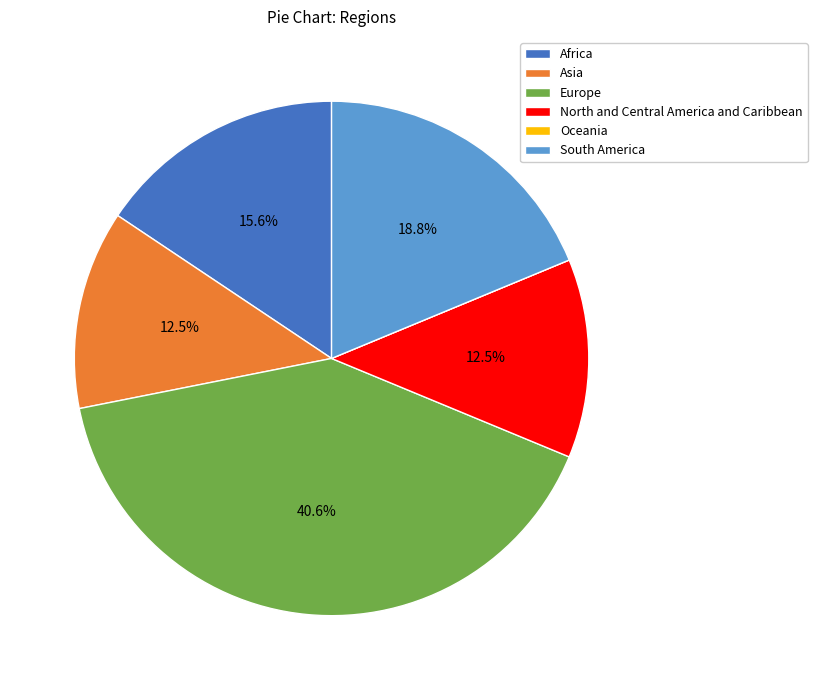

What is the ratio of the value at Asia to the value at South America?

0.7